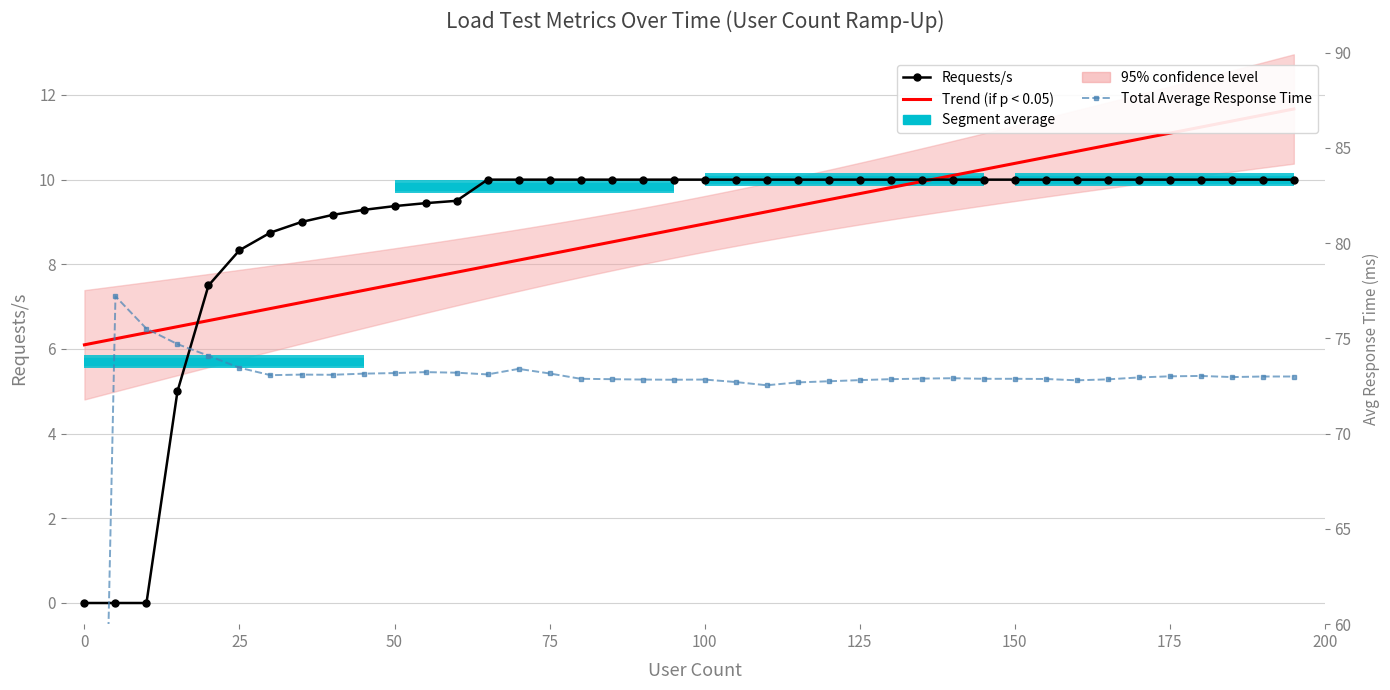

List the labels in order of Total Average Response Time value, largest first.

5, 10, 15, 20, 25, 70, 55, 60, 50, 75, 45, 65, 35, 40, 30, 180, 175, 190, 195, 185, 170, 140, 135, 80, 145, 150, 155, 85, 130, 165, 90, 100, 95, 125, 160, 120, 105, 115, 110, 0